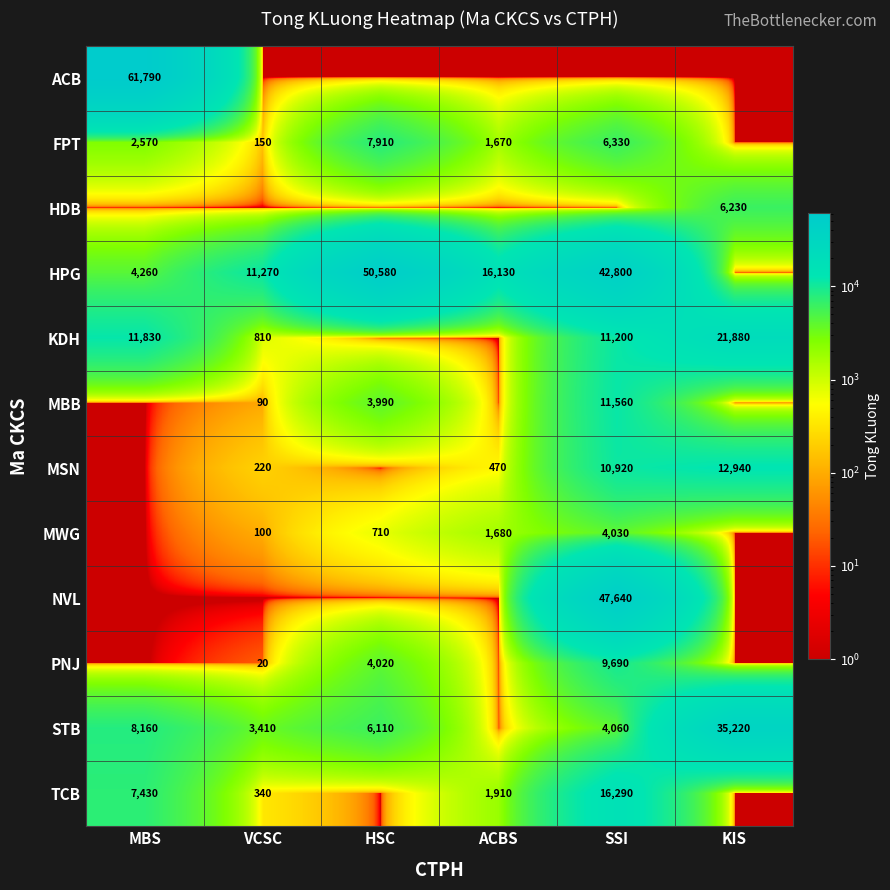

The value of TCB at SSI is 3906.1. True or false?

False